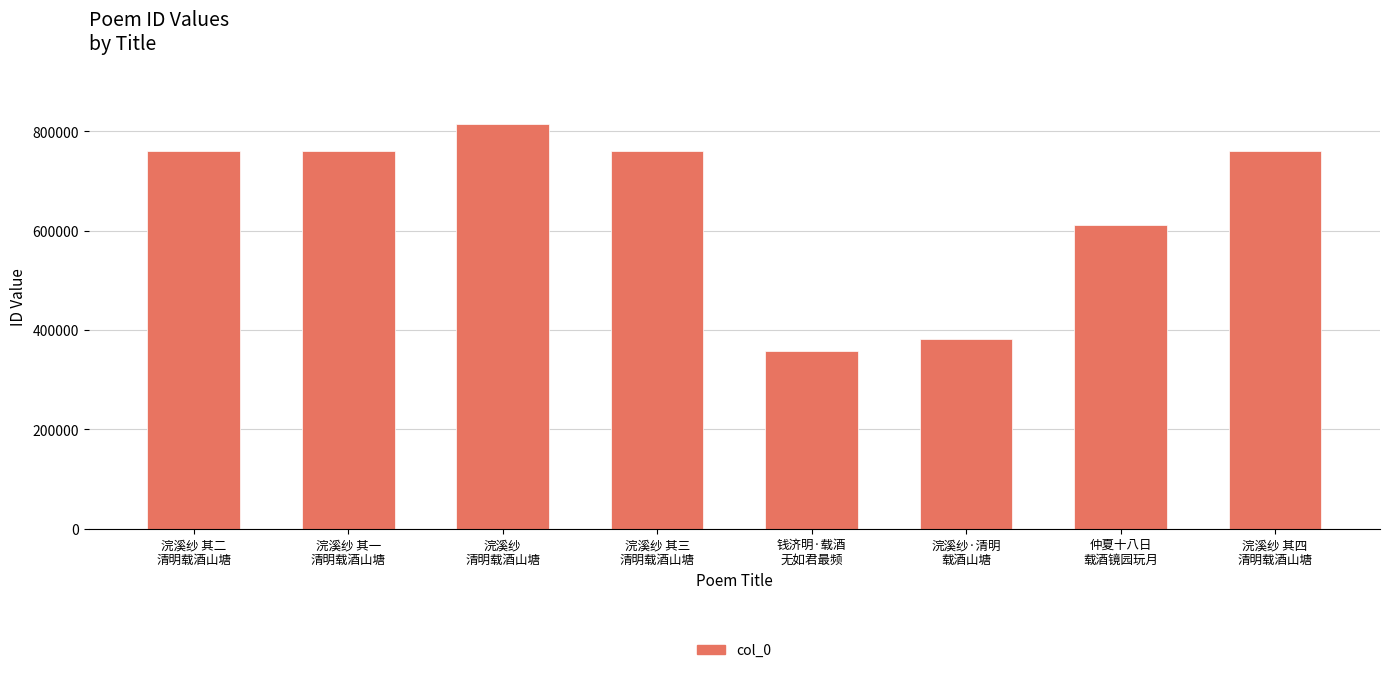

What is the minimum value shown in the chart?

358254